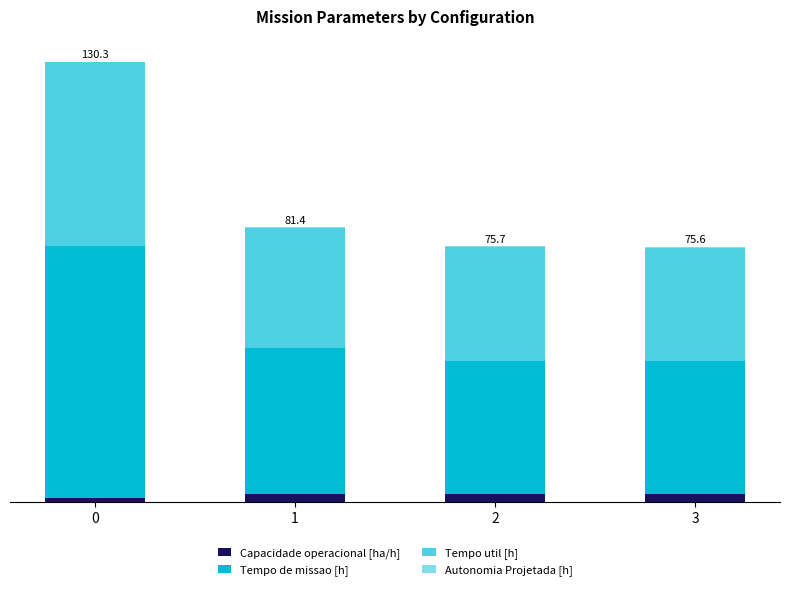

What is the difference between the maximum and minimum values in the Autonomia Projetada [h] series?

0.3